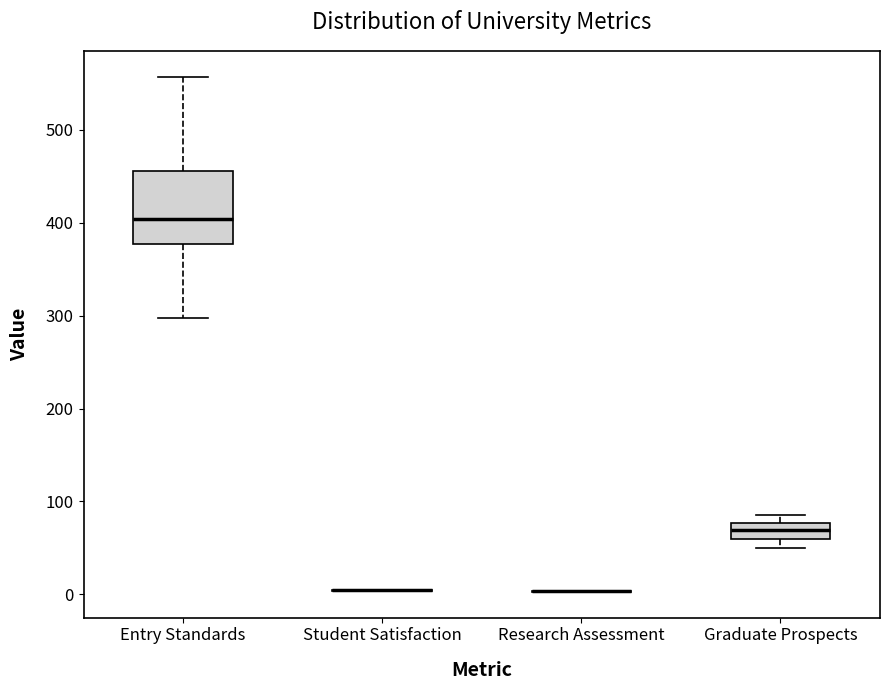

Reading left to right, transcribe this box plot: for each box, give where its median line is, the range the box spans, and where its two whiskers end, as read against the y-axis. The values are not printed on the chart, so give them approximately, as read against the axis.

Entry Standards: median 400, box 380 to 460, whiskers 300 to 560
Student Satisfaction: box collapsed to a line at 0, whiskers 0 to 0
Research Assessment: box collapsed to a line at 0, whiskers 0 to 0
Graduate Prospects: median 70, box 60 to 80, whiskers 50 to 90